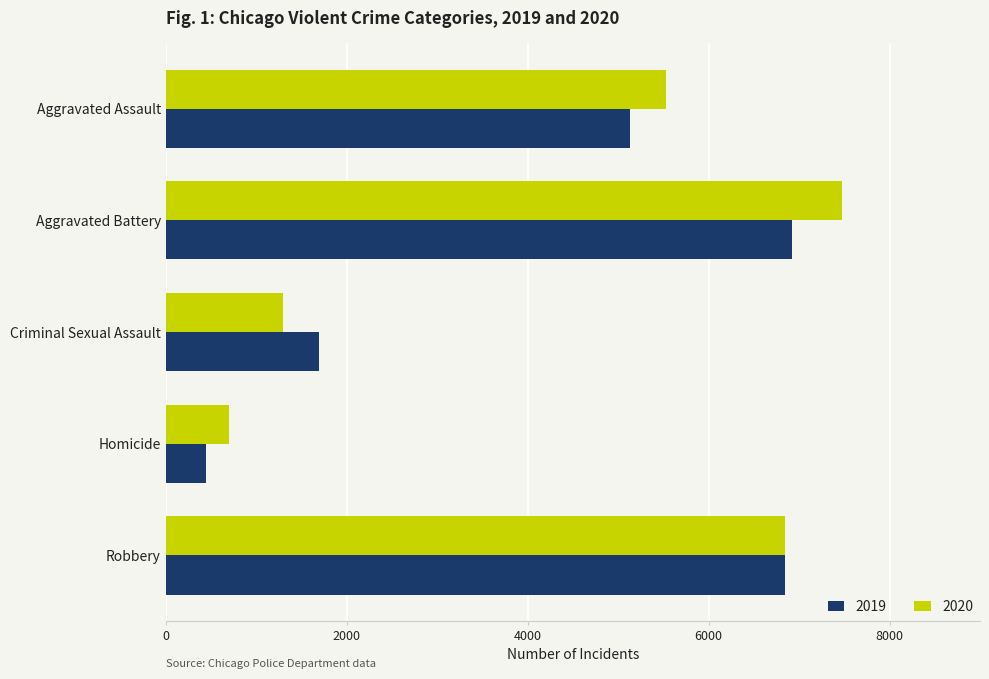

What is the difference between the second highest and second lowest values in the 2020 series?

5552